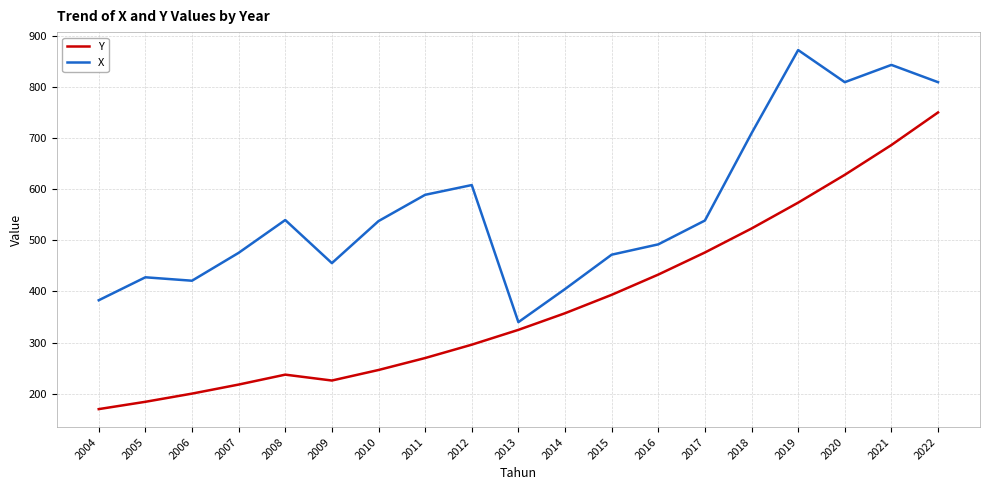

What is the difference between the maximum and minimum values in the Y series?

580.2